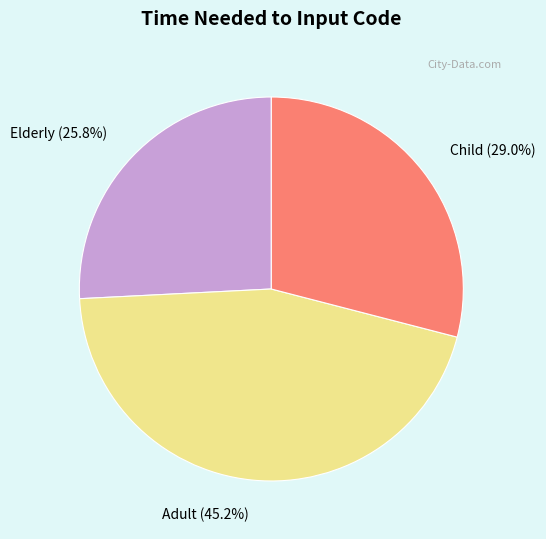

Between Adult and Child, which is larger?

Adult